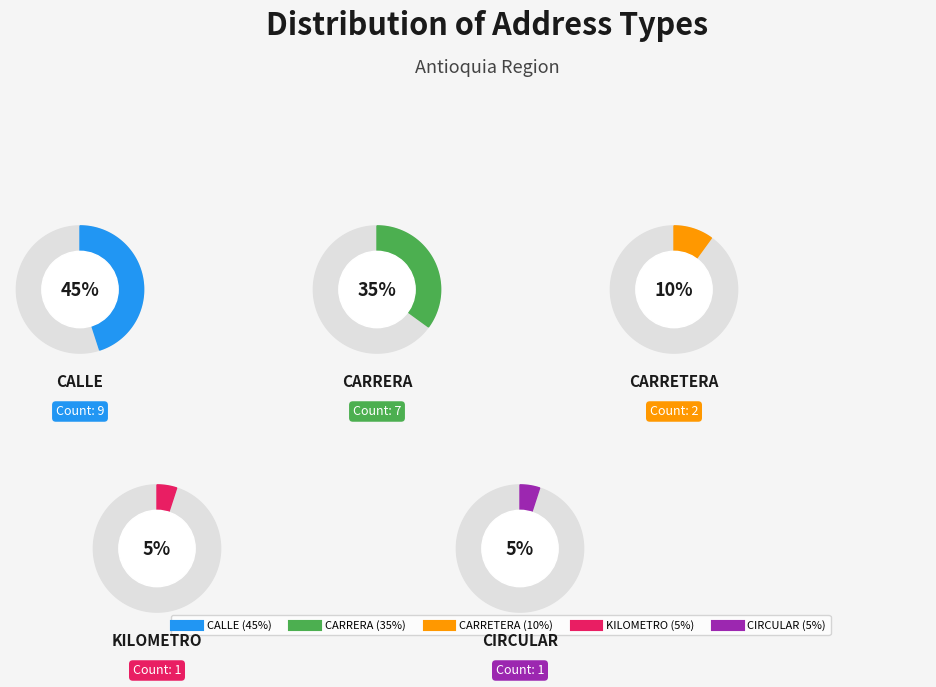

What percentage is the CLR slice, to the nearest percent?

5%